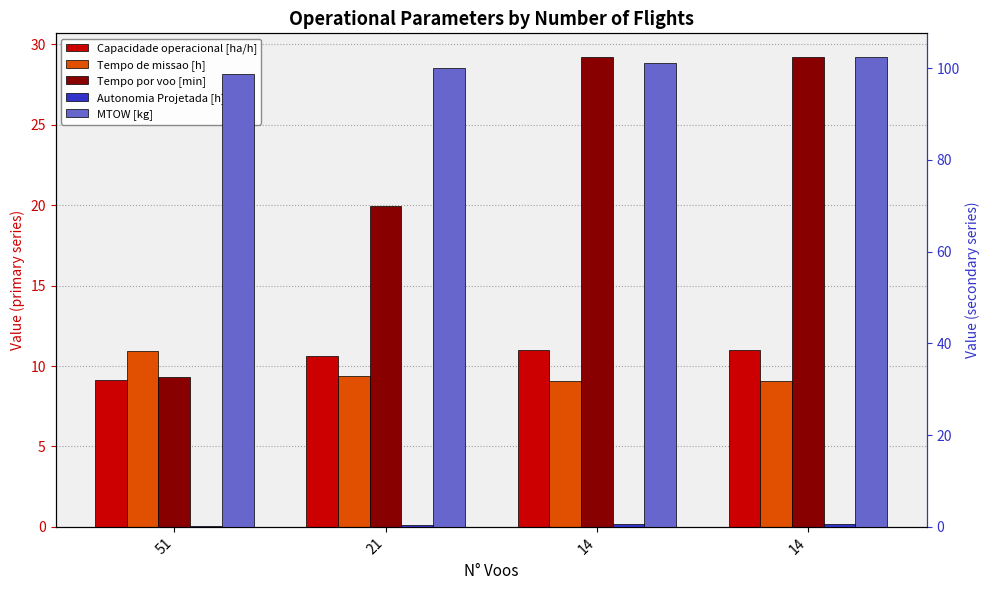

At which category is the sum across all series the highest?

14